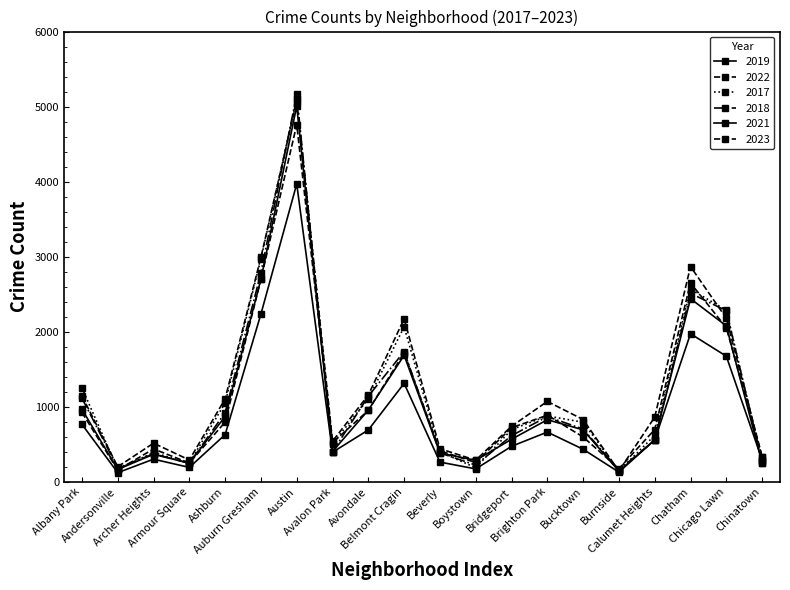

What is the value of the 2019 point at the 4th from the left?

249